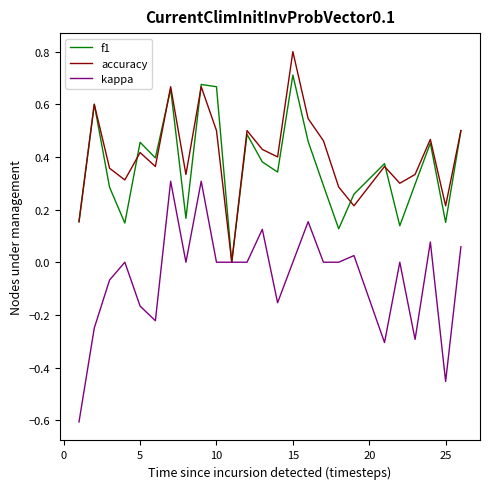

Which series has the widest spread of values?

kappa